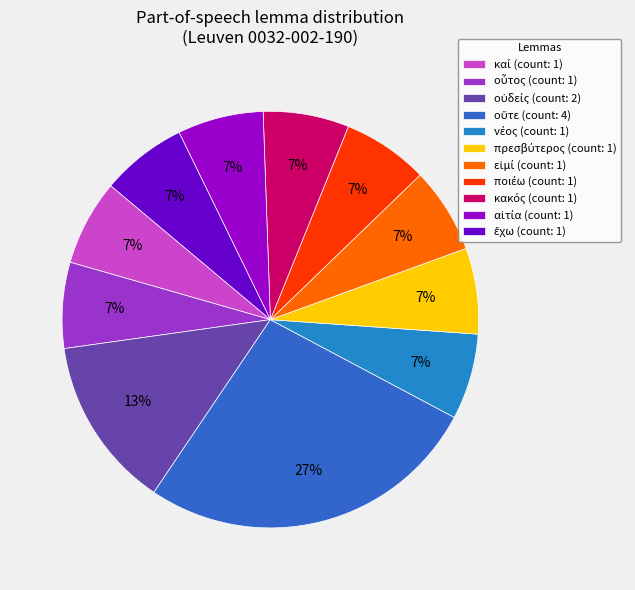

How many segments does this pie chart have?

11